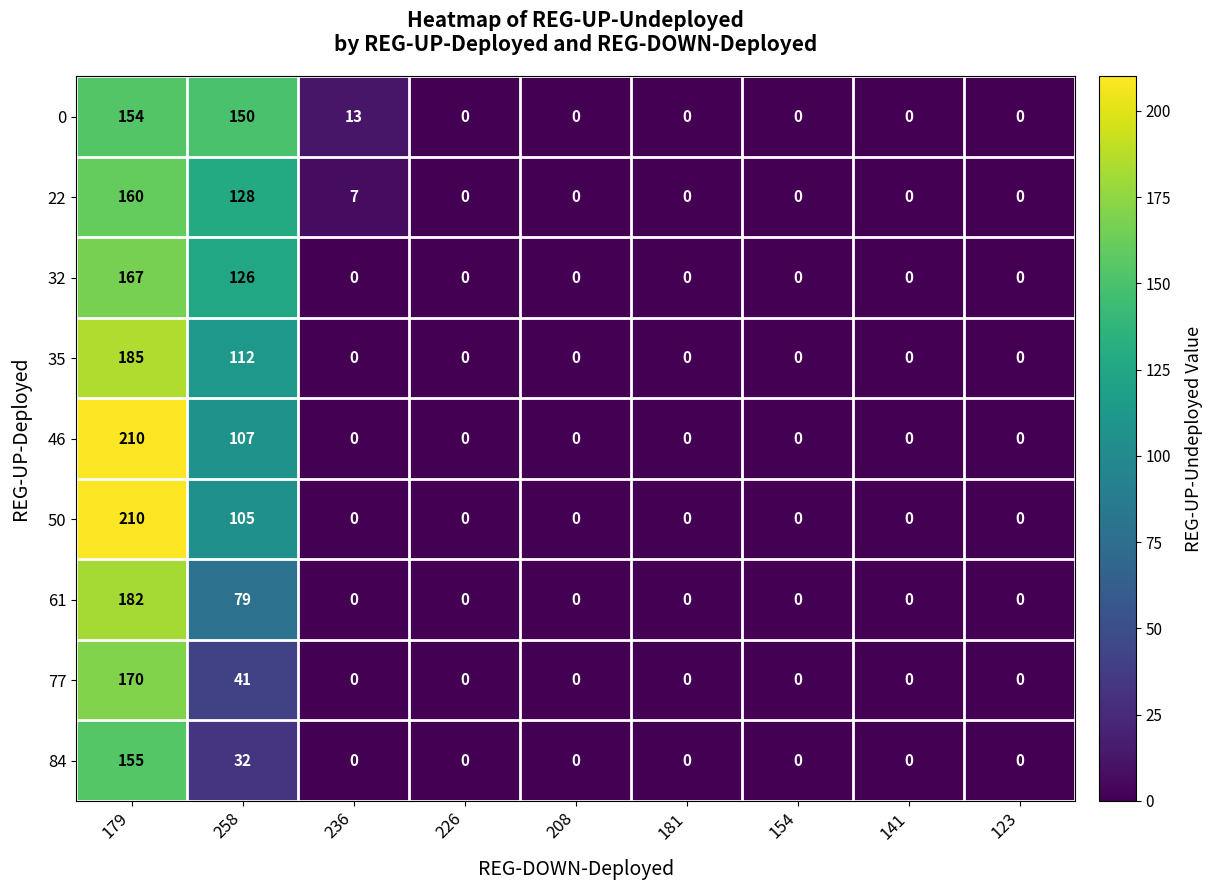

Count the number of data series in this chart.

9